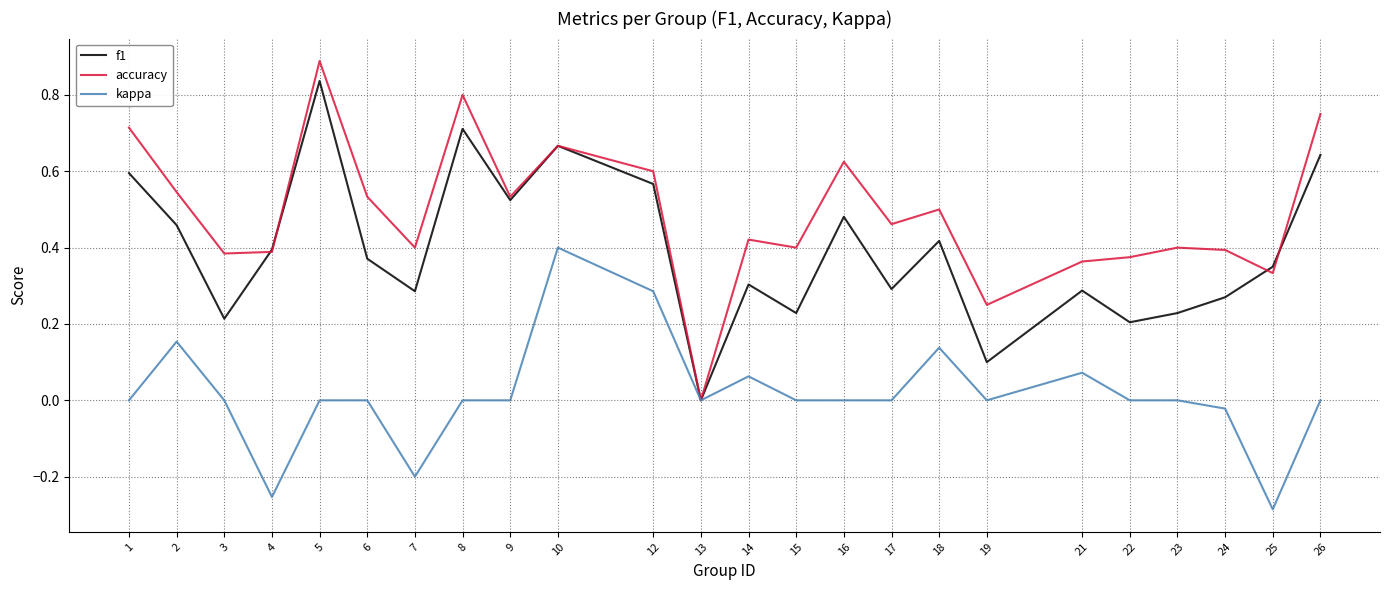

Is the value of f1 at 8 greater than the value of accuracy at 9?

Yes